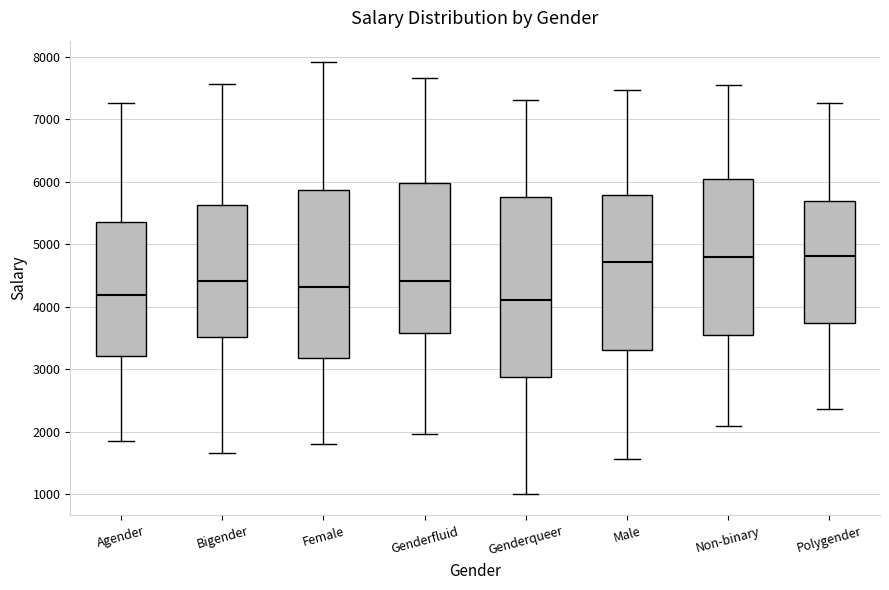

Comparing the boxes themselves (not the whiskers), which one is the tallest?

Genderqueer